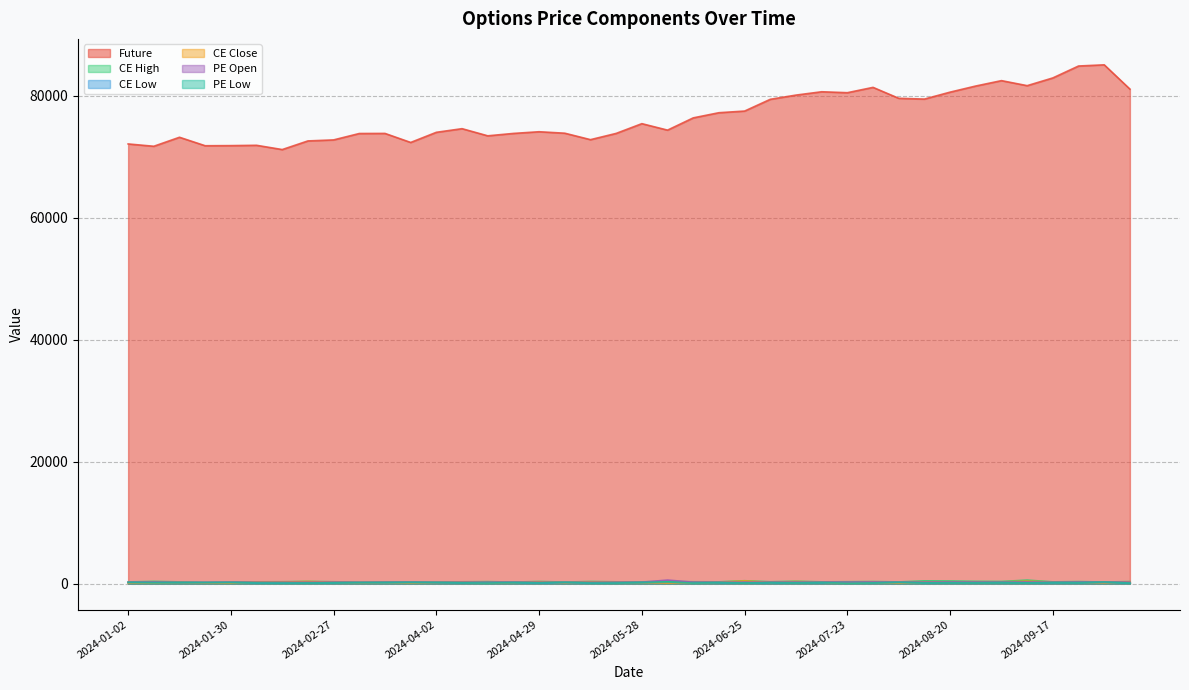

What is the spread (max minus min) of values at 2024-05-07?

73782.9